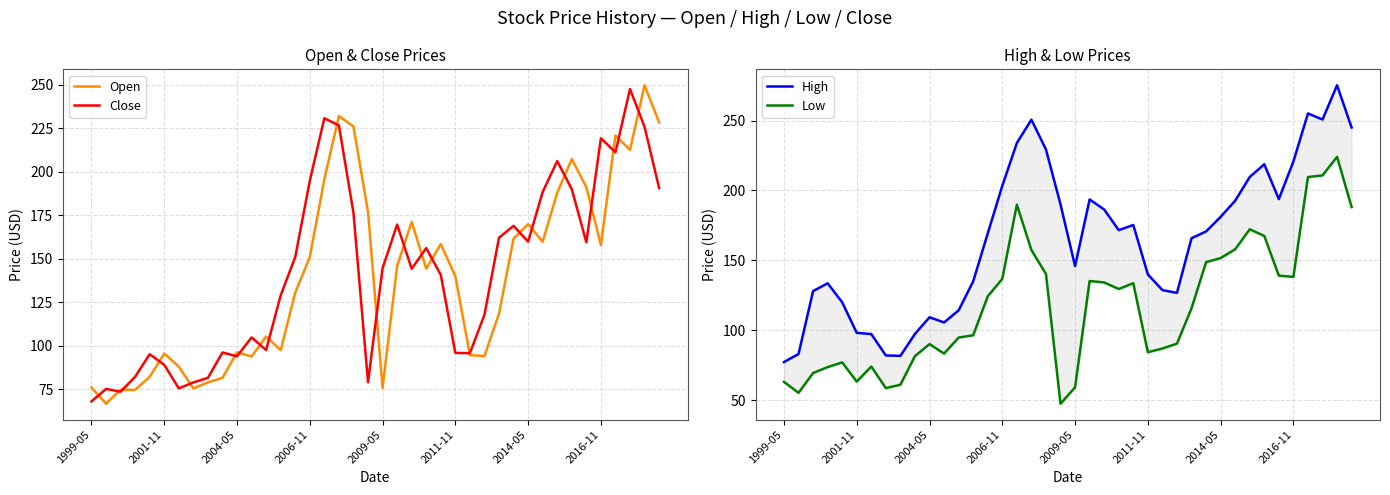

Between 11 and 32, which is larger?

32